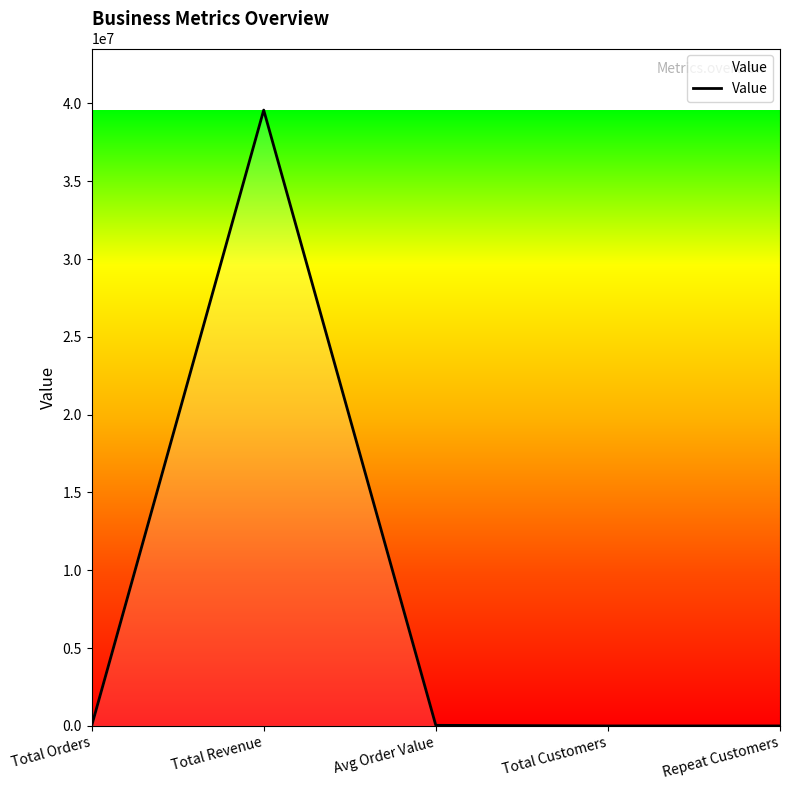

What is the maximum value shown in the chart?

39569734.0